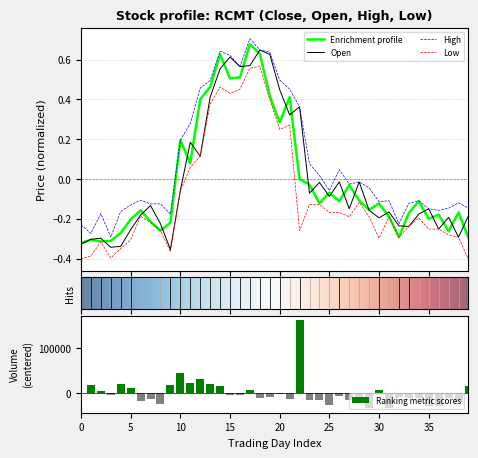

What is the sum of all High values?

3.4